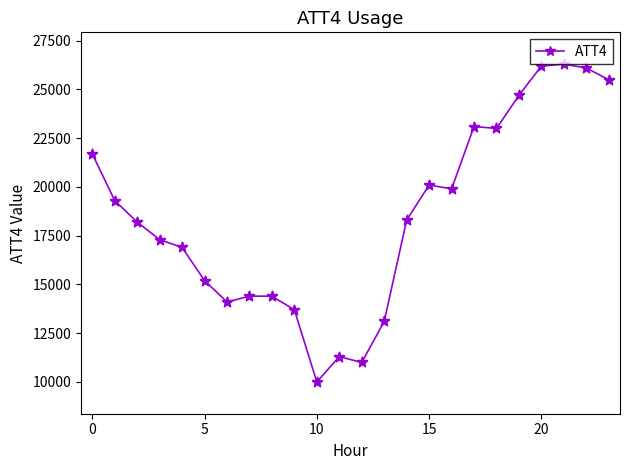

What is the sum of all values?

443800